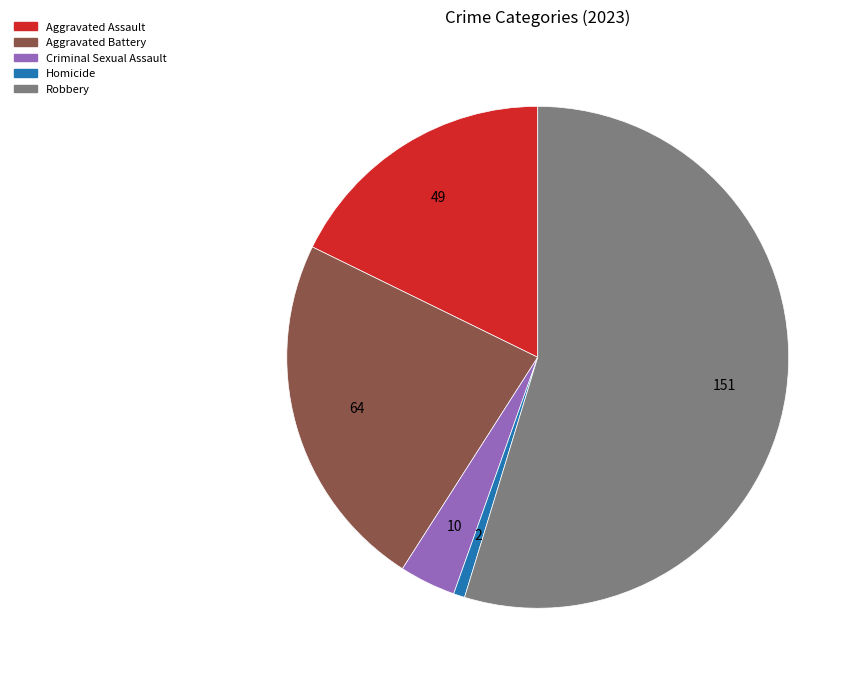

Is there a majority slice in this chart?

Yes